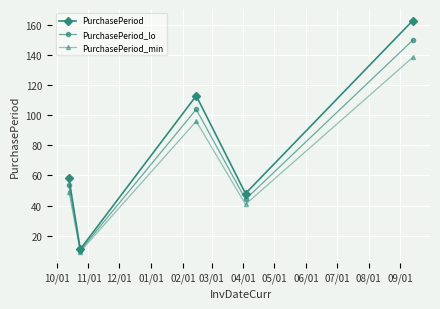

True or false: PurchasePeriod_min has more than 0 points higher than both neighbors.

True